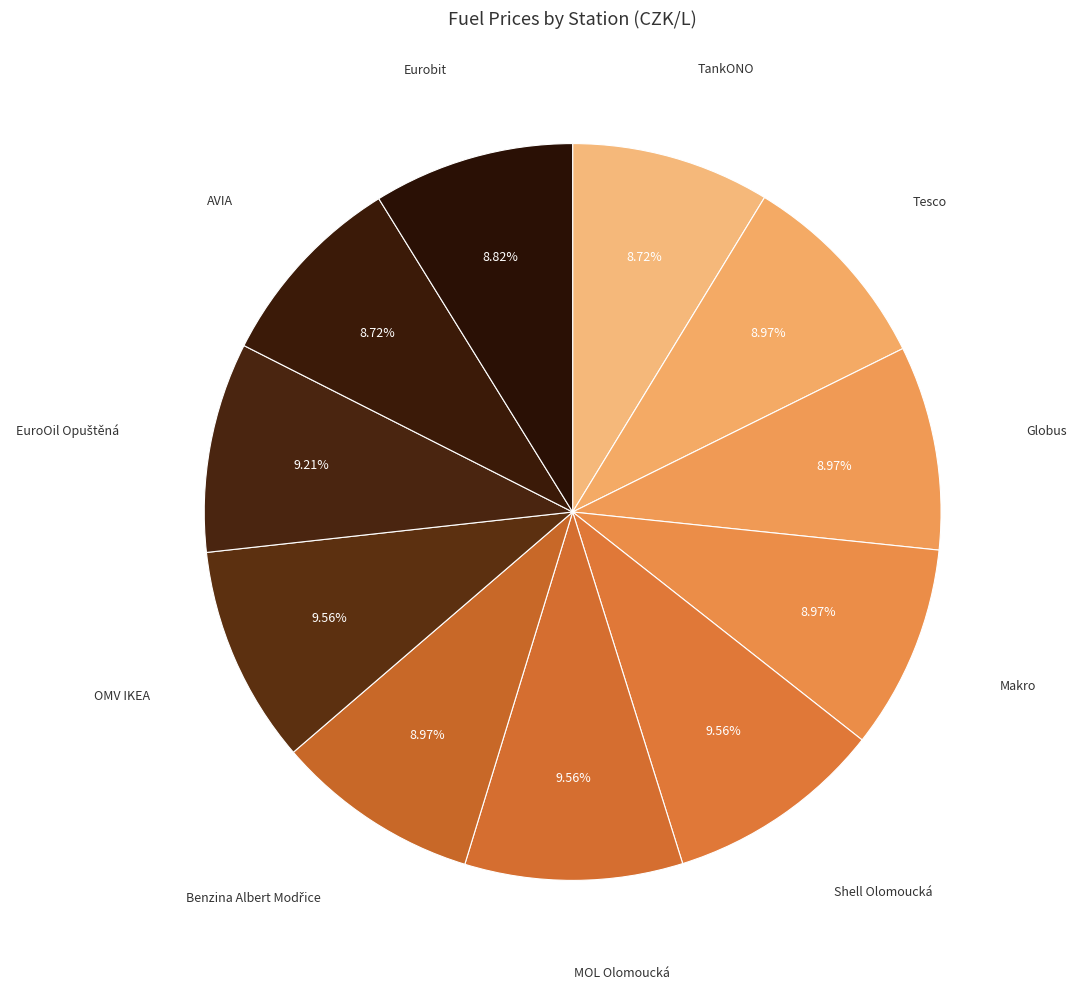

Which slice is the largest?

Shell Olomoucká